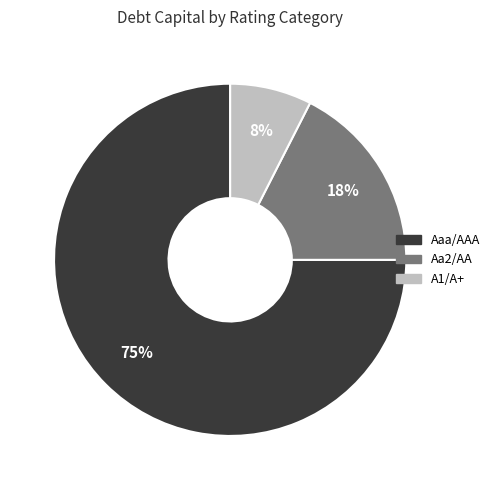

What is the majority slice?

Aaa/AAA